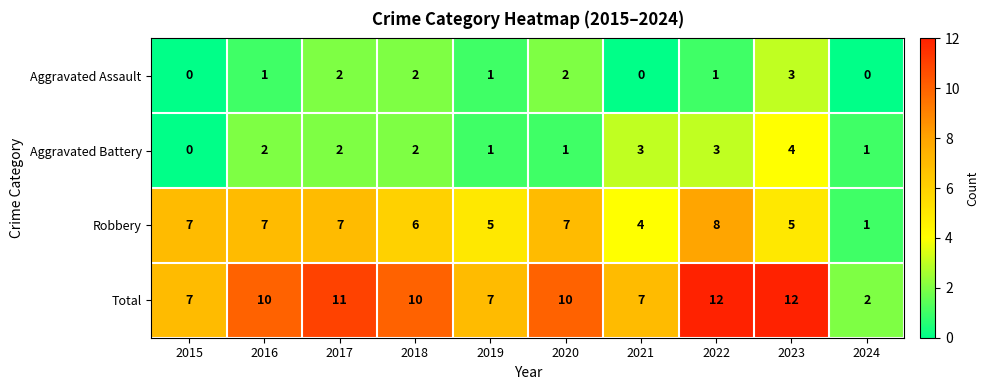

Count the Total values in the range 7 to 11.

7